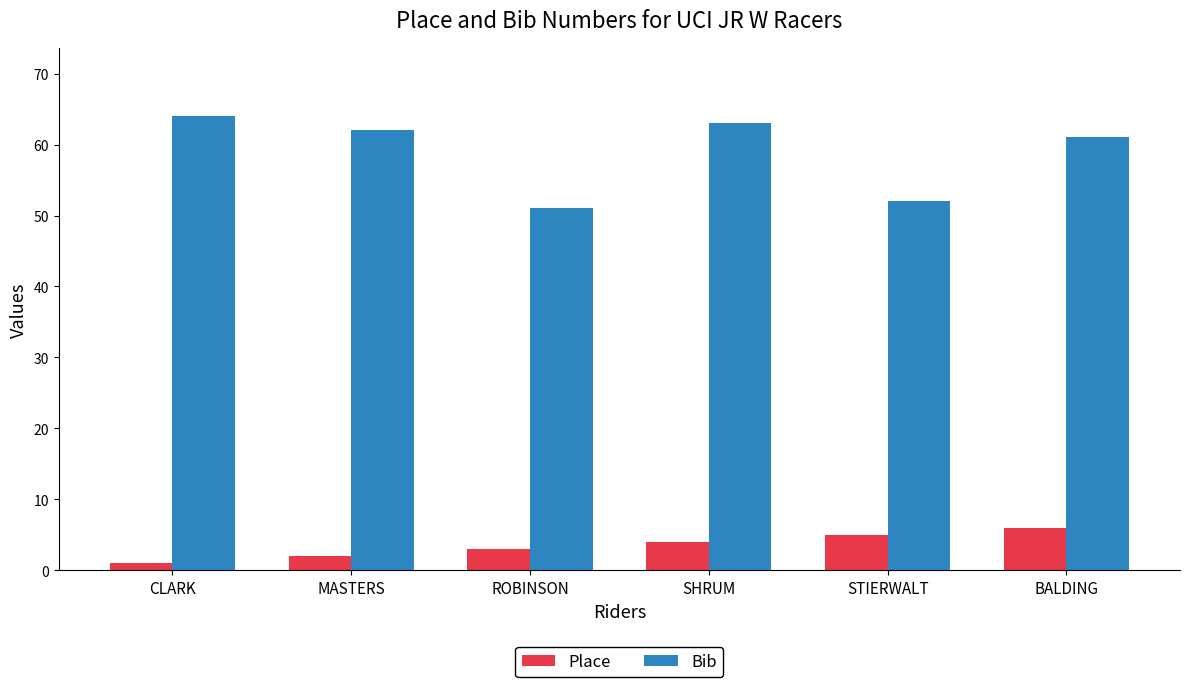

The value of Bib at ROBINSON is 11. True or false?

False